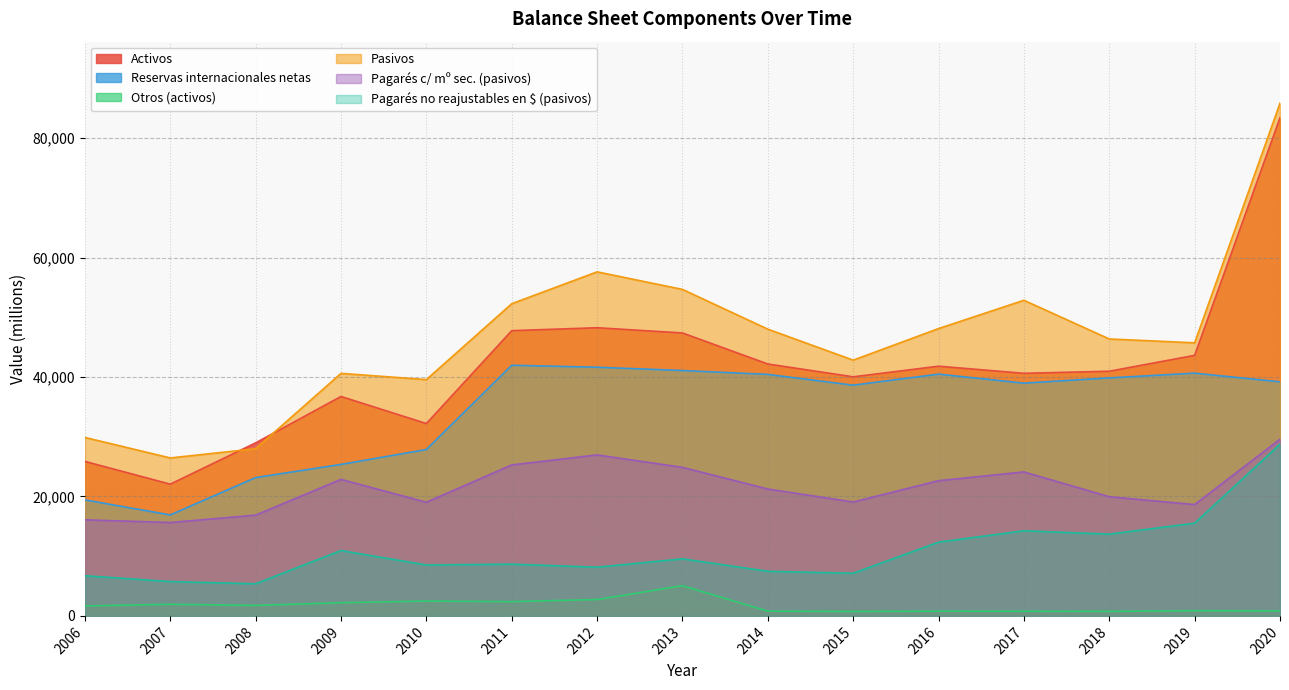

What are all the series names shown in the legend?

Activos, Reservas internacionales netas, Otros (activos), Pasivos, Pagarés c/ mº sec. (pasivos), Pagarés no reajustables en $ (pasivos)